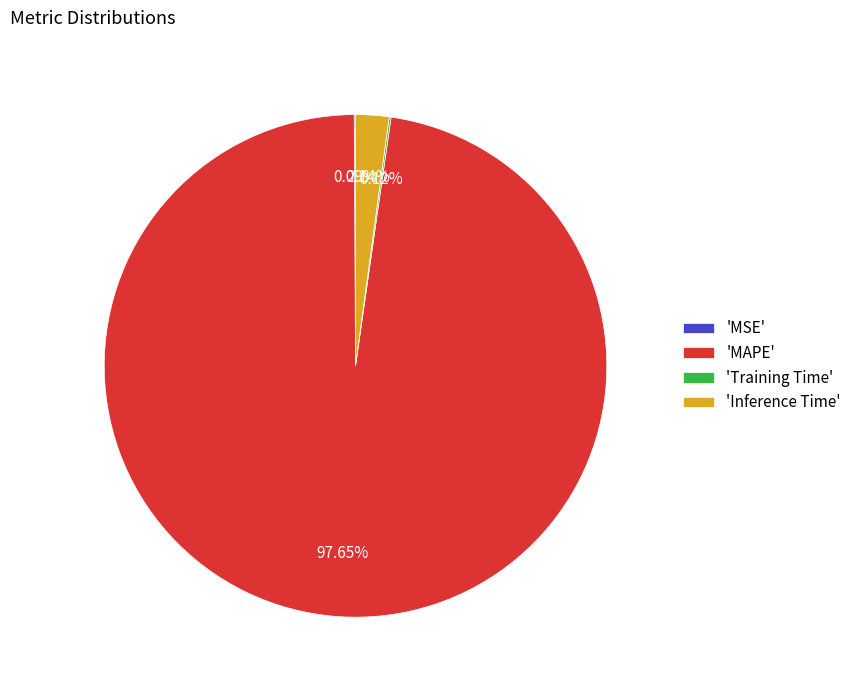

What is the largest slice in the pie chart?

'MAPE'